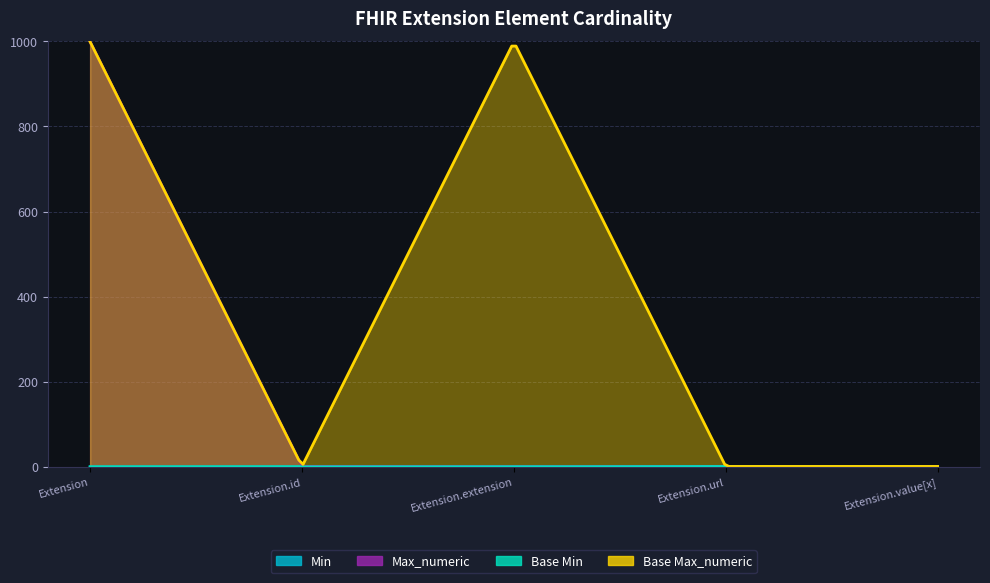

Which series has the largest total across all categories?

Base Max_numeric